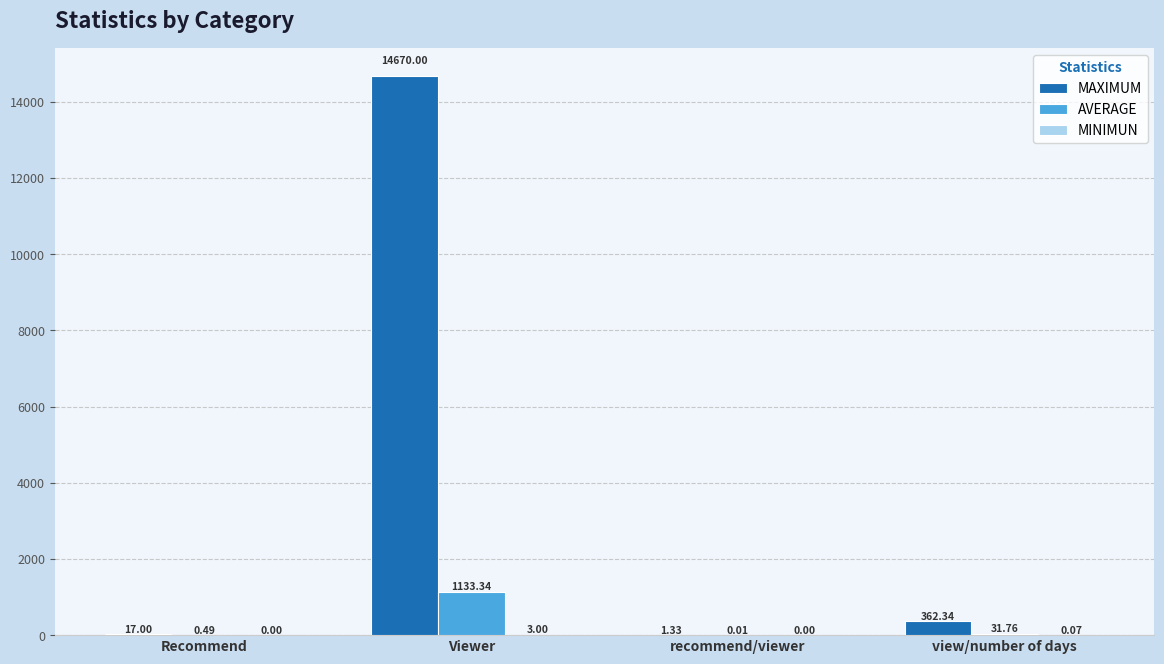

Count the number of categories in the chart.

4